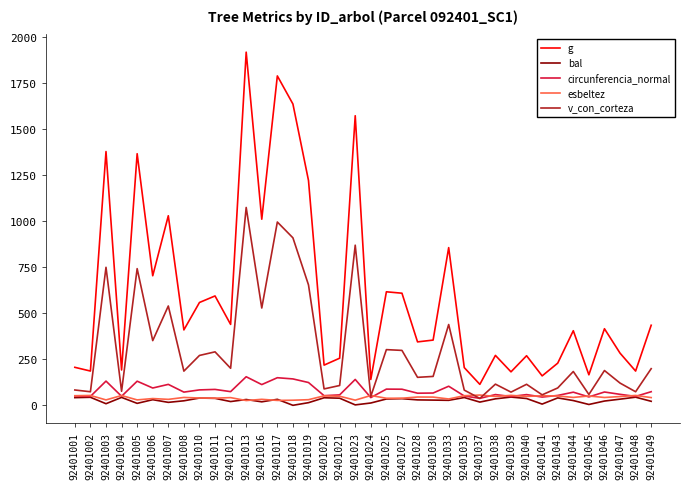

Which series ends up on top after the final intersection of esbeltez and circunferencia_normal?

circunferencia_normal